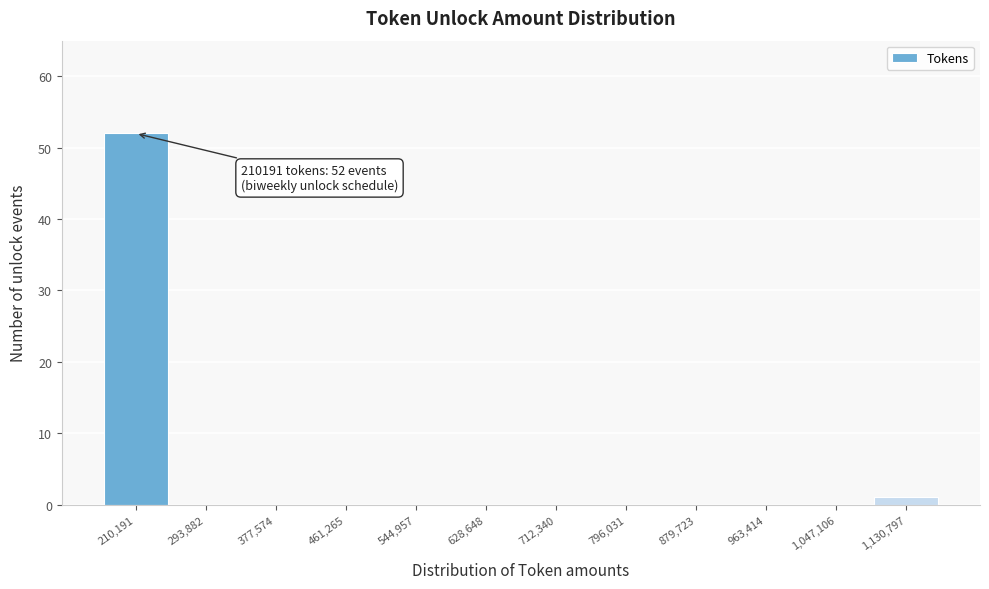

Reading left to right, transcribe all the data shown in this chart.

210,191=52	293,882=0	377,574=0	461,265=0	544,957=0	628,648=0	712,340=0	796,031=0	879,723=0	963,414=0	1,047,106=0	1,130,797=1